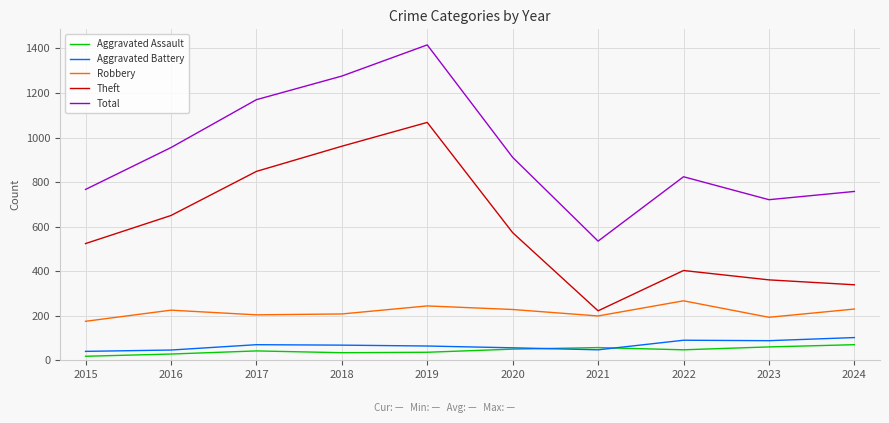

Read the Aggravated Assault value at 2021.

57